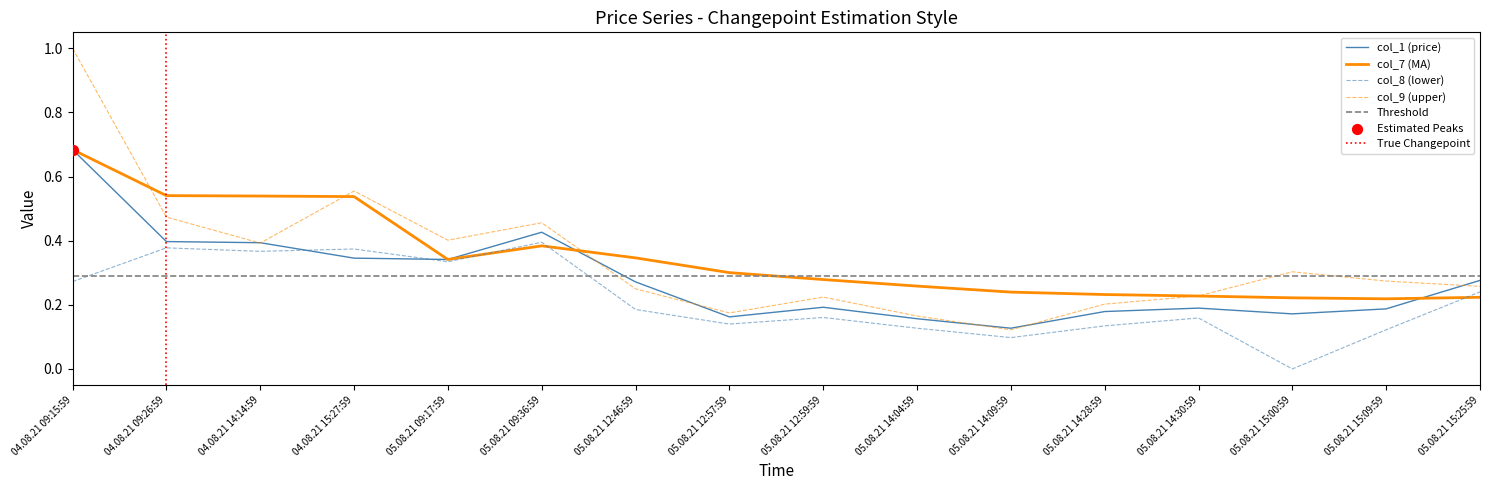

At how many categories does at least one series exceed 0?

16